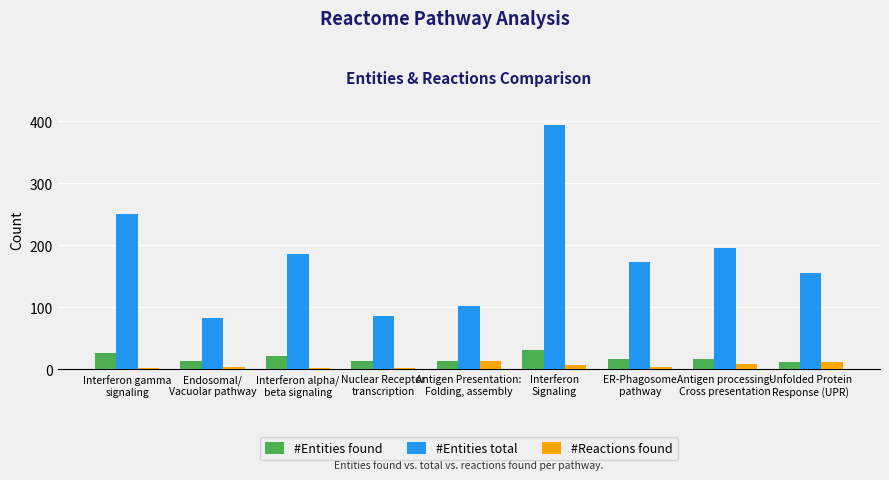

Count the number of categories in the chart.

9